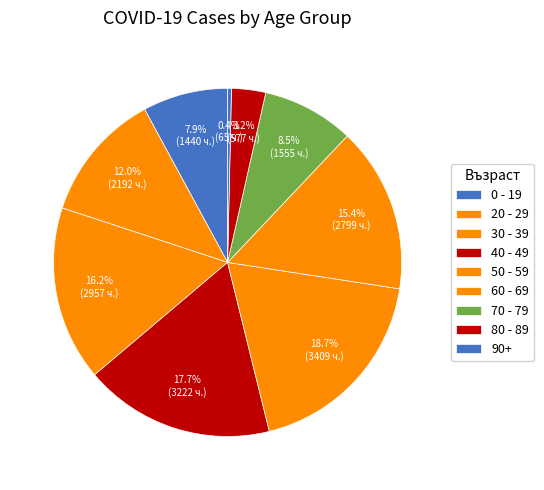

Between 90+ and 50 - 59, which is larger?

50 - 59